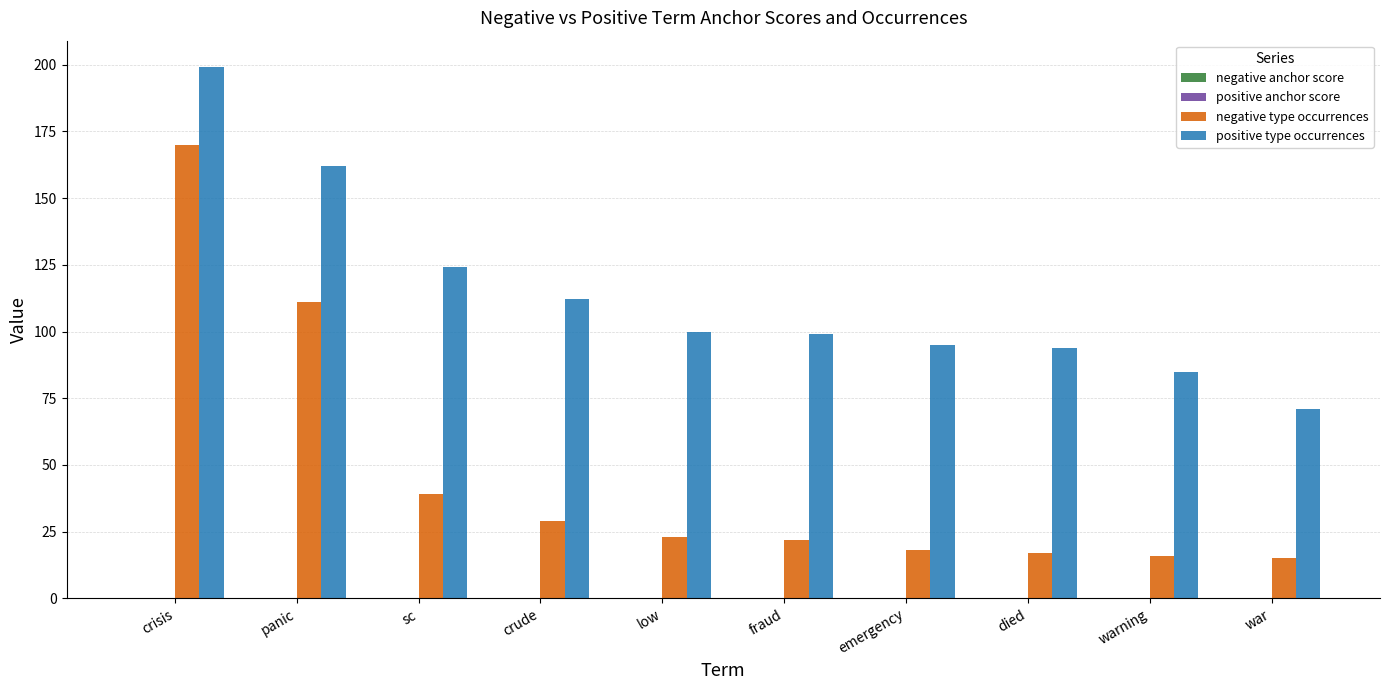

What is the approximate value of positive type occurrences at crisis?

199.0